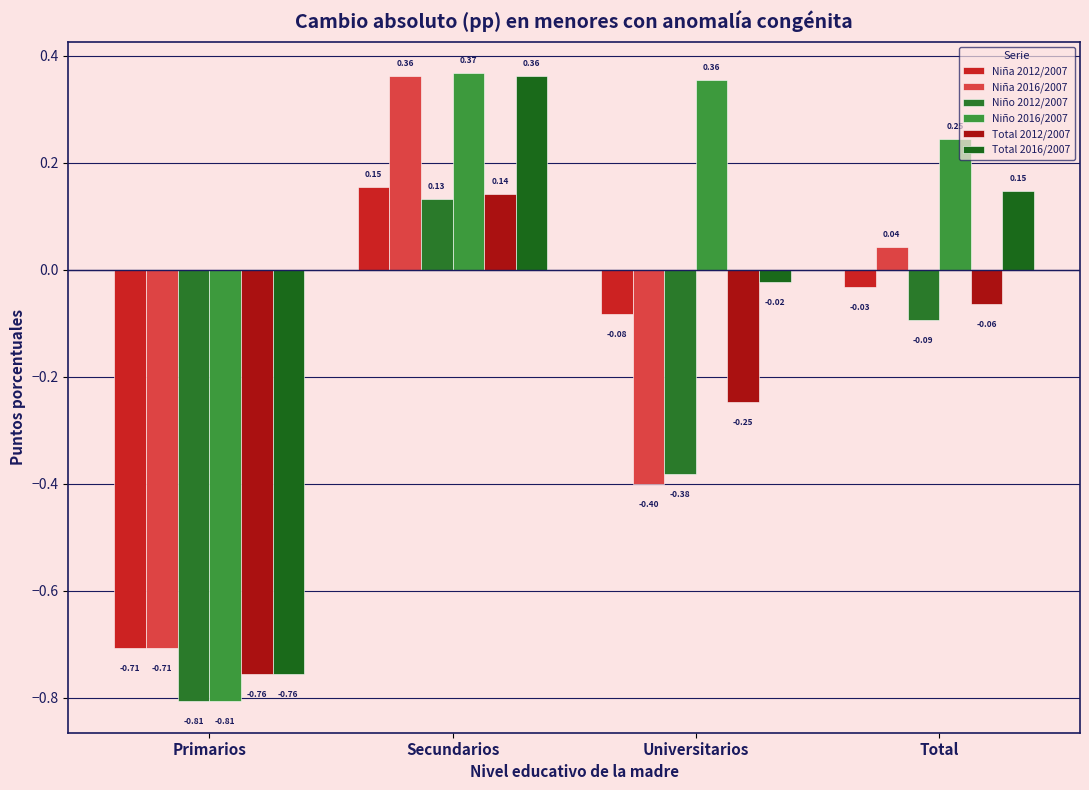

Is it true that Niña 2012/2007 equals -0.0 at Total?

False